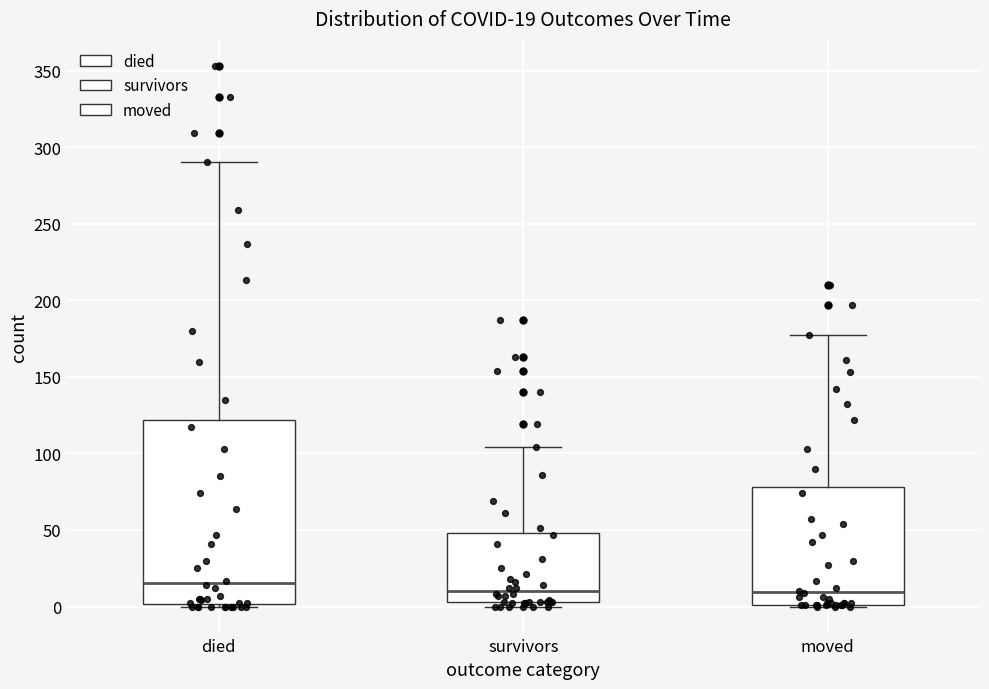

Comparing the boxes themselves (not the whiskers), which one is the tallest?

died